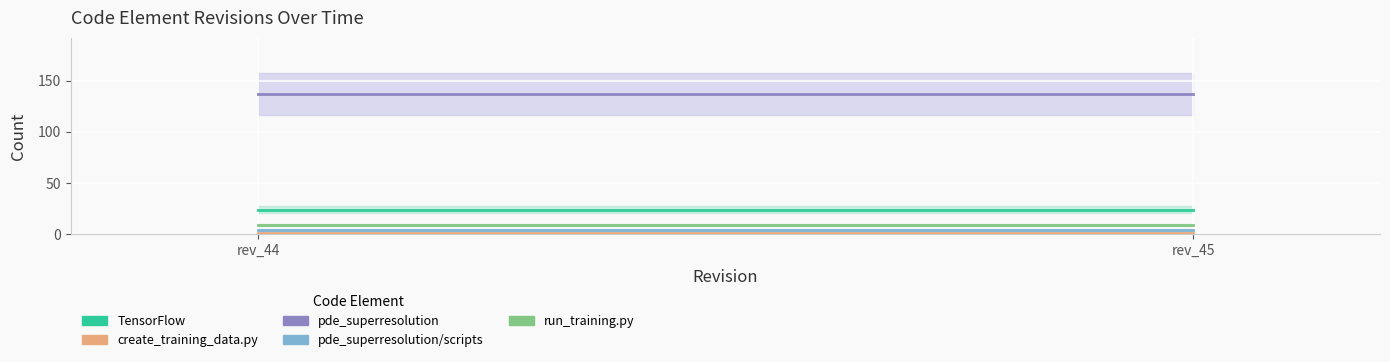

Which has a higher value, rev_45 or rev_44?

rev_45